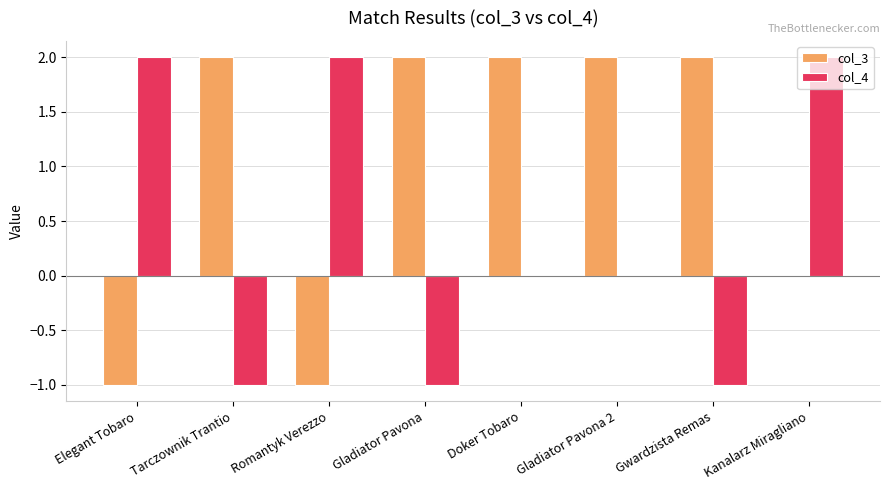

What is the sum of the col_4 values at Kanalarz Miragliano and Elegant Tobaro?

4